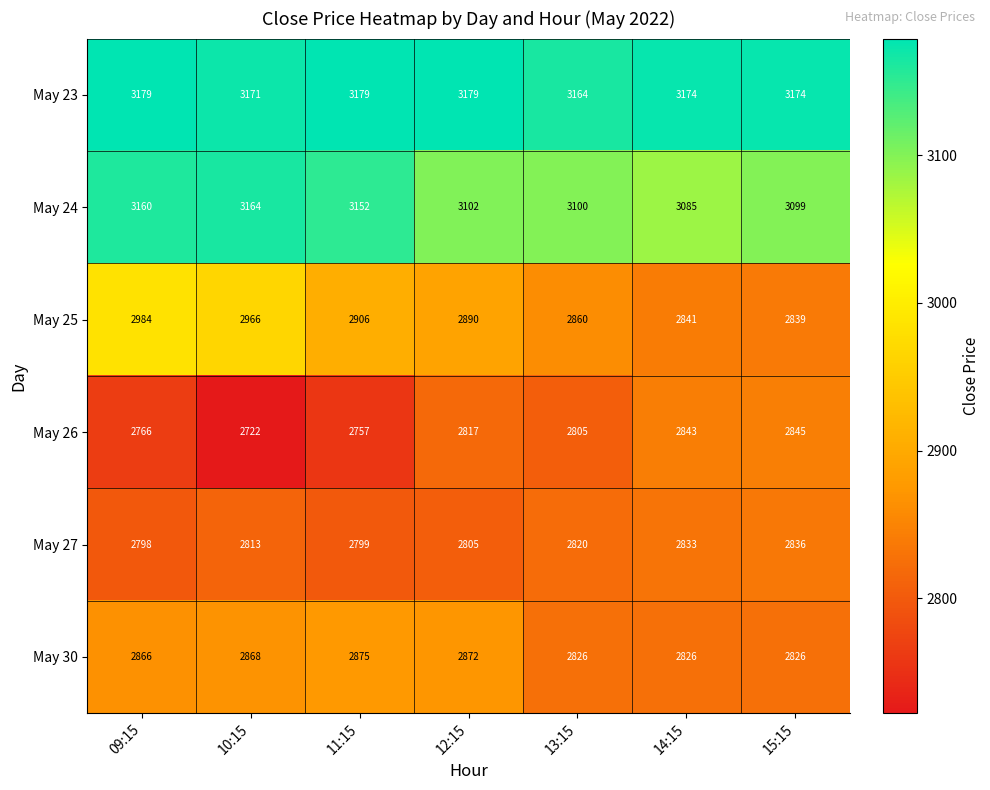

What is the sum of all May 25 values?

20286